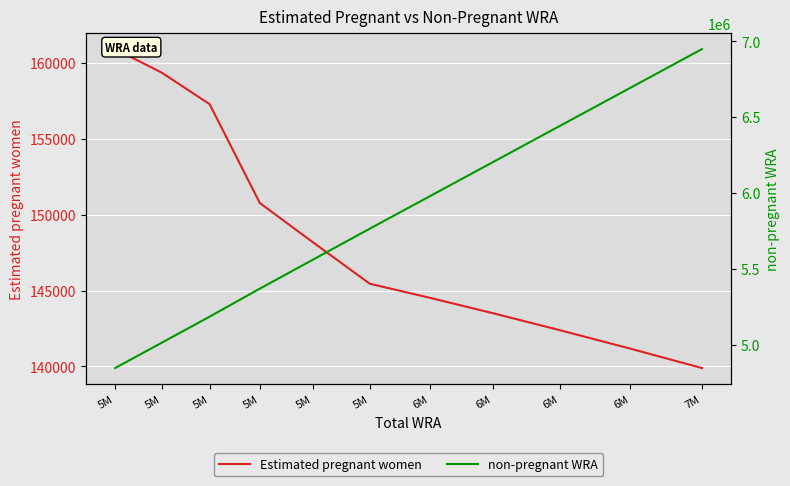

What is the sum of the Estimated pregnant women values at 6M and 5M?

291688.7